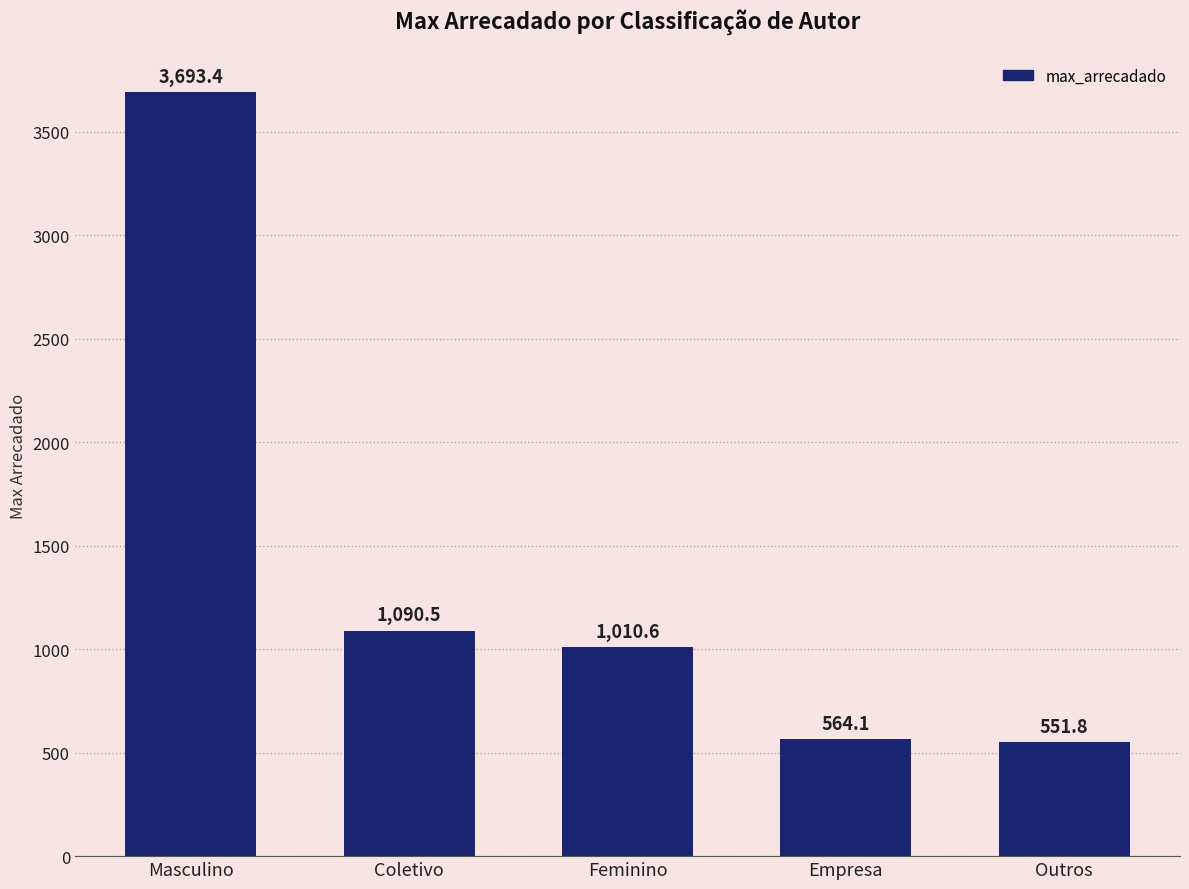

What is the change in value from Feminino to Empresa?

-446.5